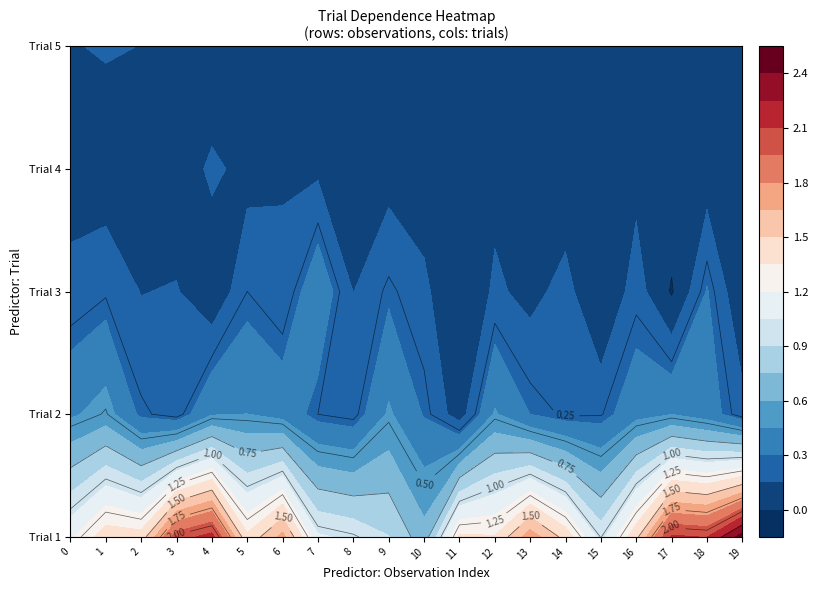

Rank the series at 9 from lowest to highest value.

Trial 5, Trial 4, Trial 3, Trial 2, Trial 1